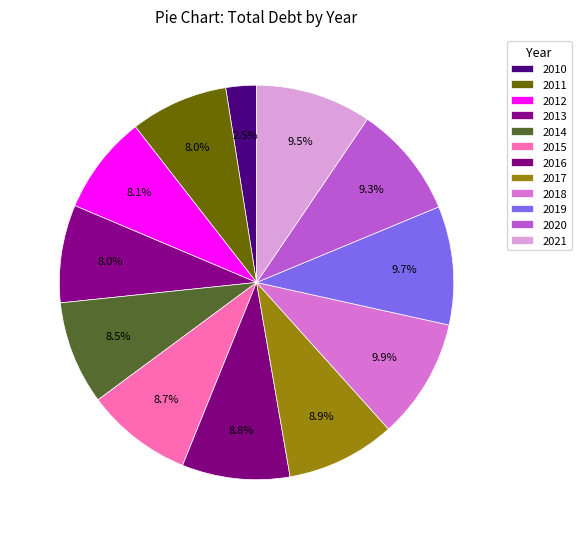

To the nearest percent, what percentage of the pie is 2021?

9%